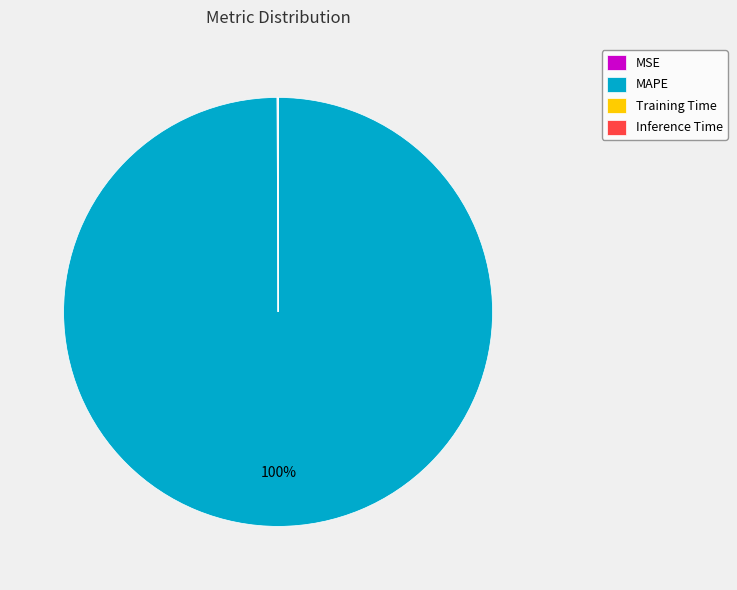

Does MAPE represent more than half of the total?

Yes